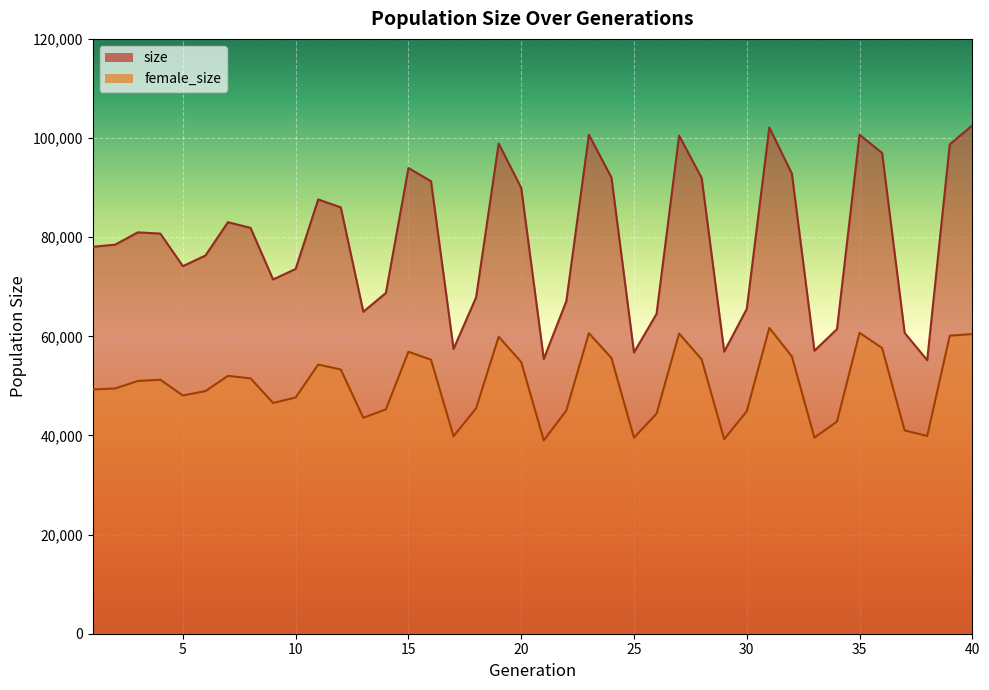

True or false: female_size has a value of 39890 at 38.

True